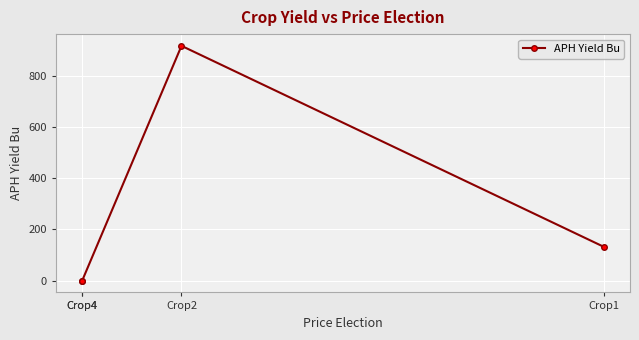

Count the number of categories in the chart.

4